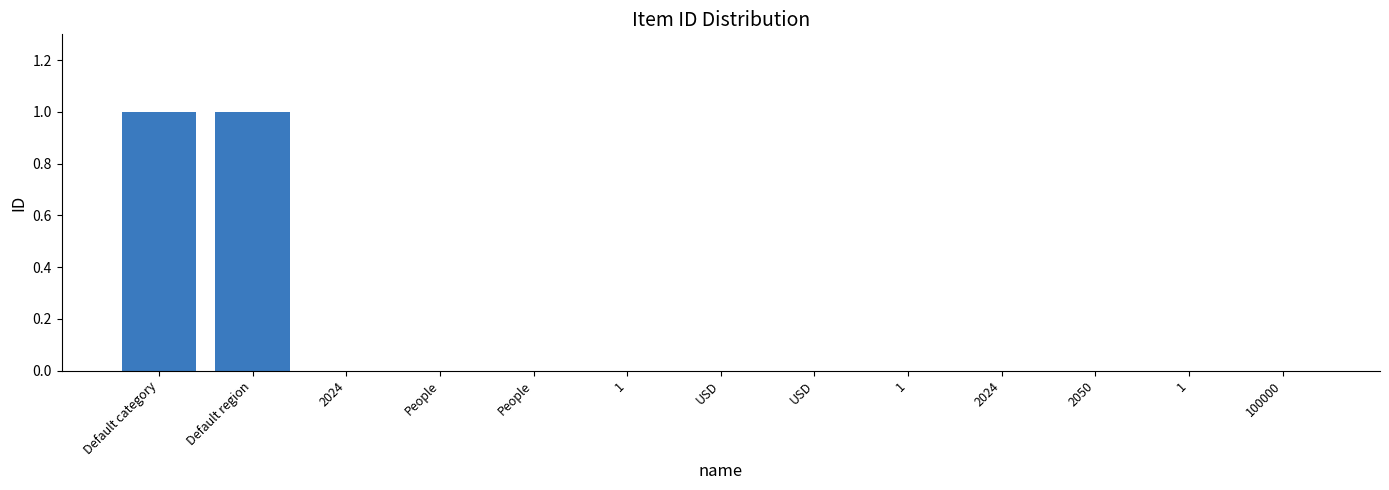

List the labels in order of value, largest first.

Default category, Default region, 2024, People, People, 1, USD, USD, 1, 2024, 2050, 1, 100000